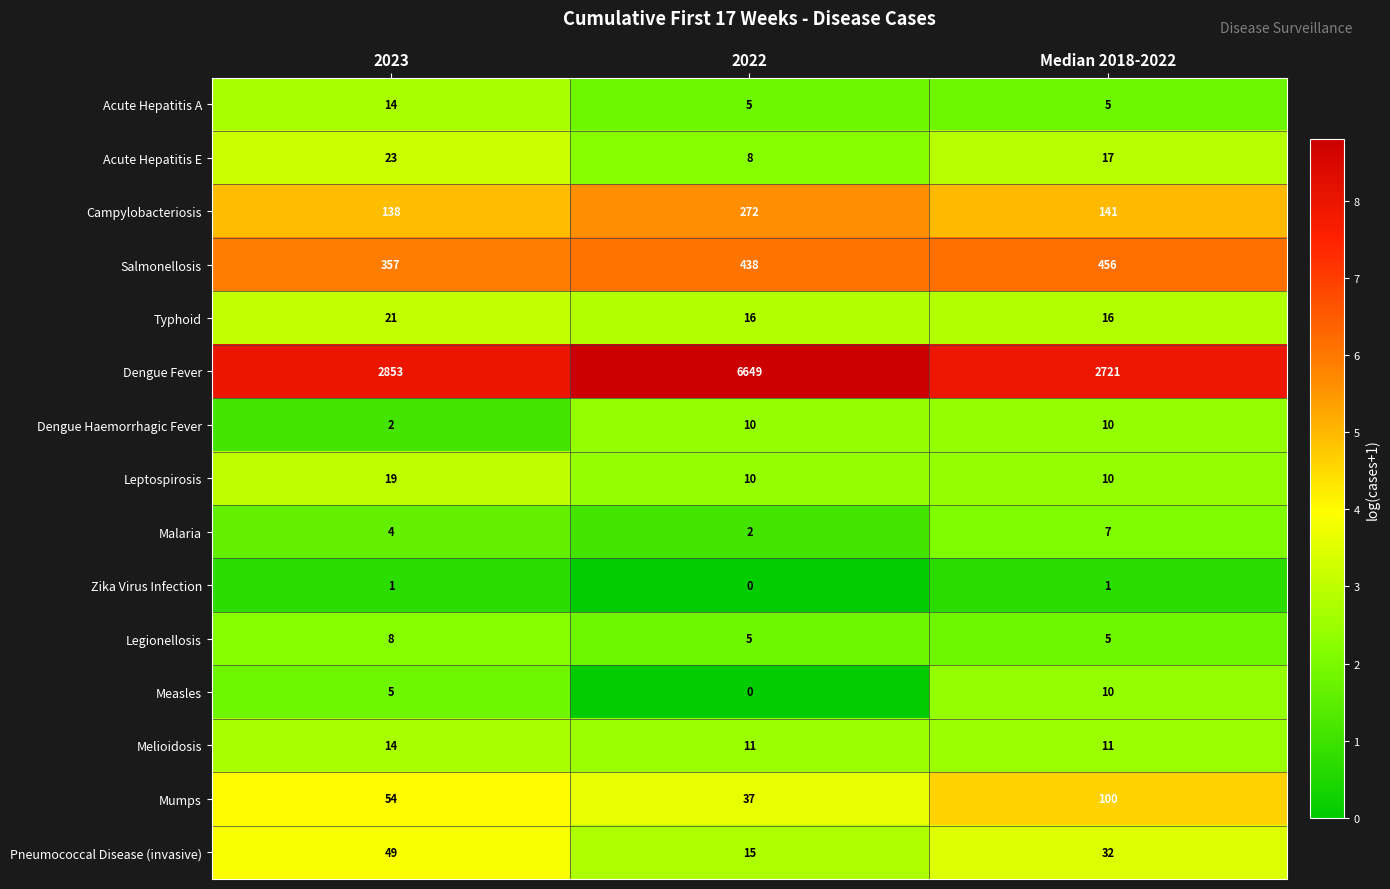

Count the Melioidosis values in the range 11 to 14.

3